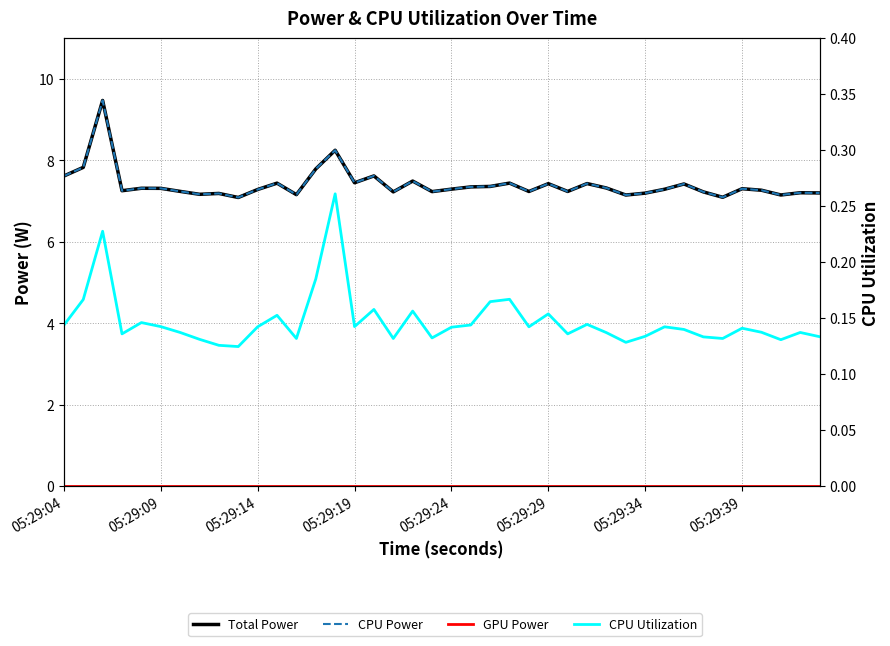

List the series in order of their peak value, highest first.

Total Power, CPU Power, CPU Utilization, GPU Power